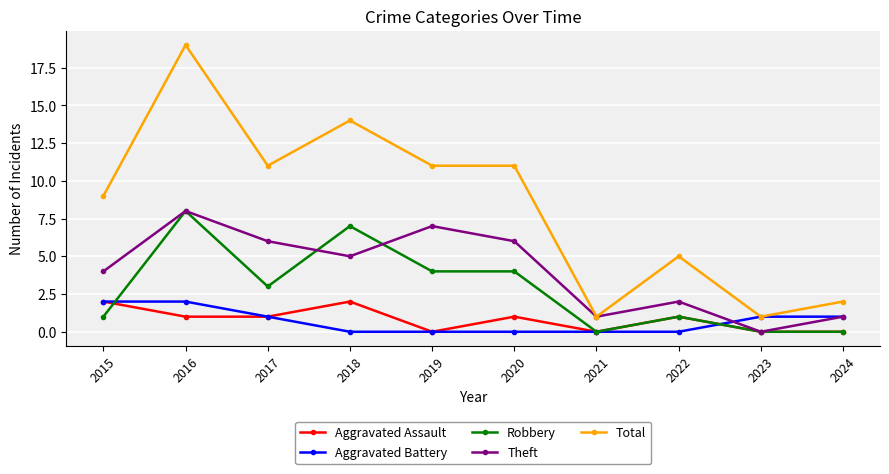

What is the total value across all series at 2021?

2